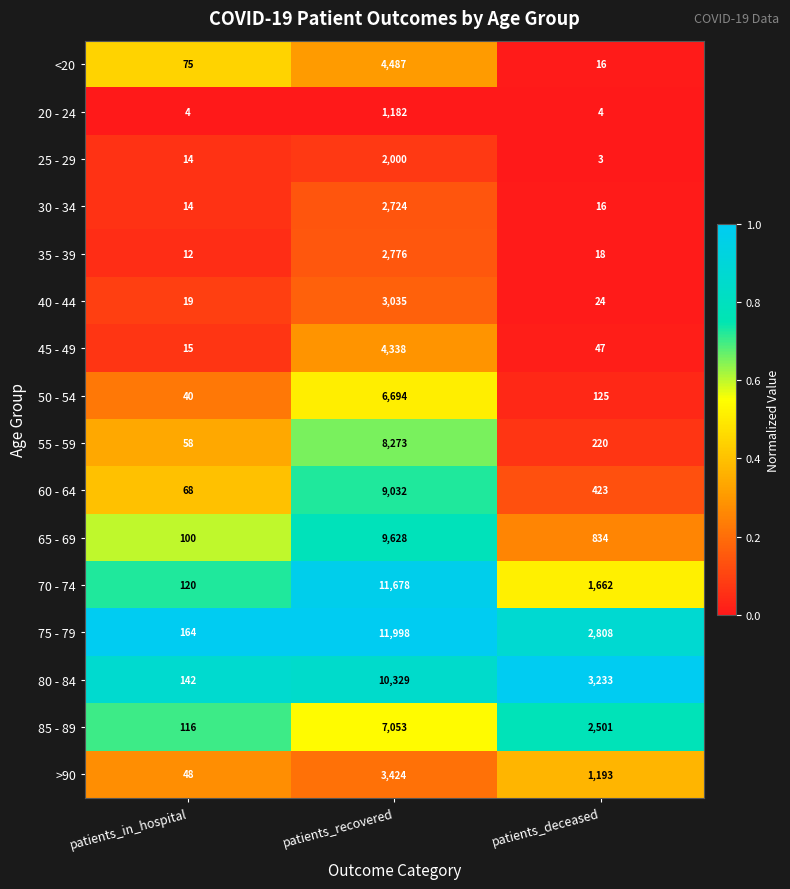

What is the average value of the 50 - 54 series?

2286